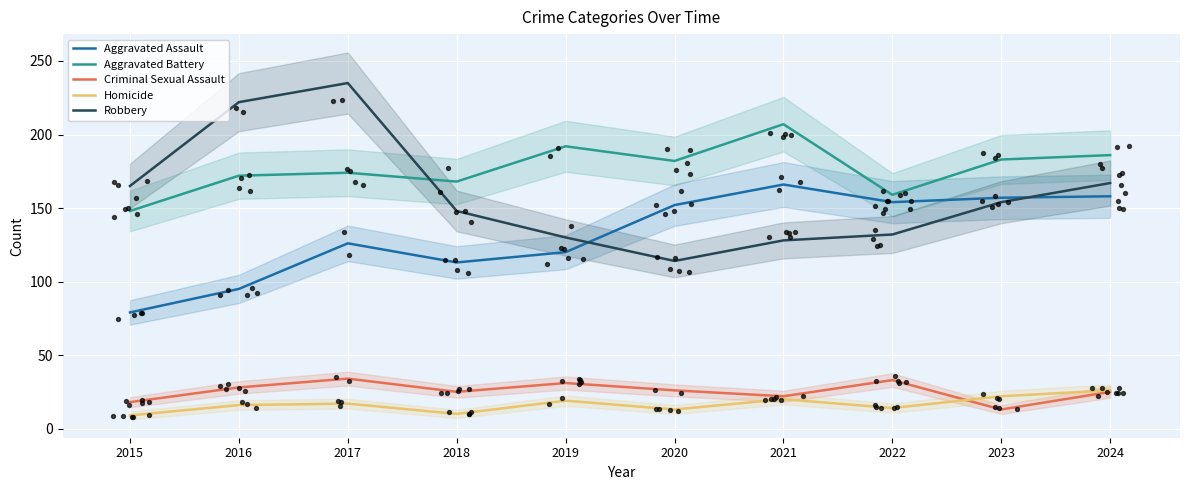

At which category is the sum across all series the highest?

2017